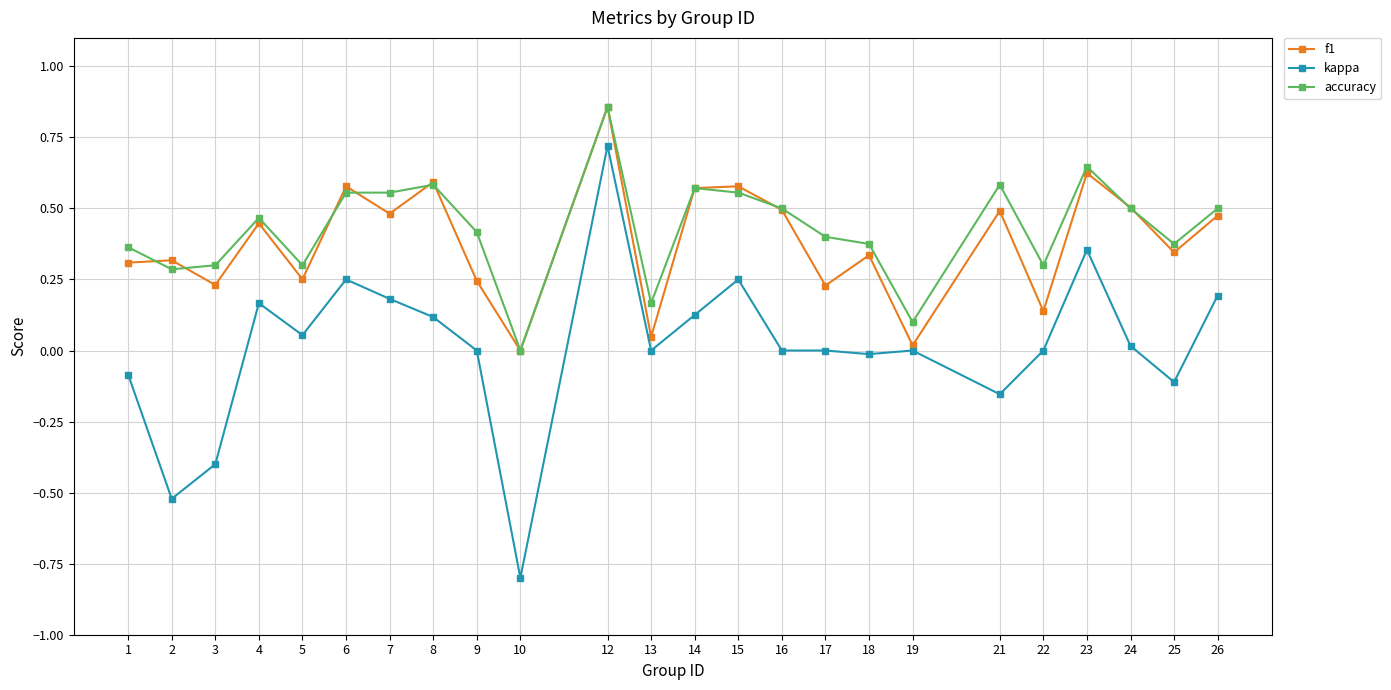

What is the difference between the maximum and minimum values in the kappa series?

1.5